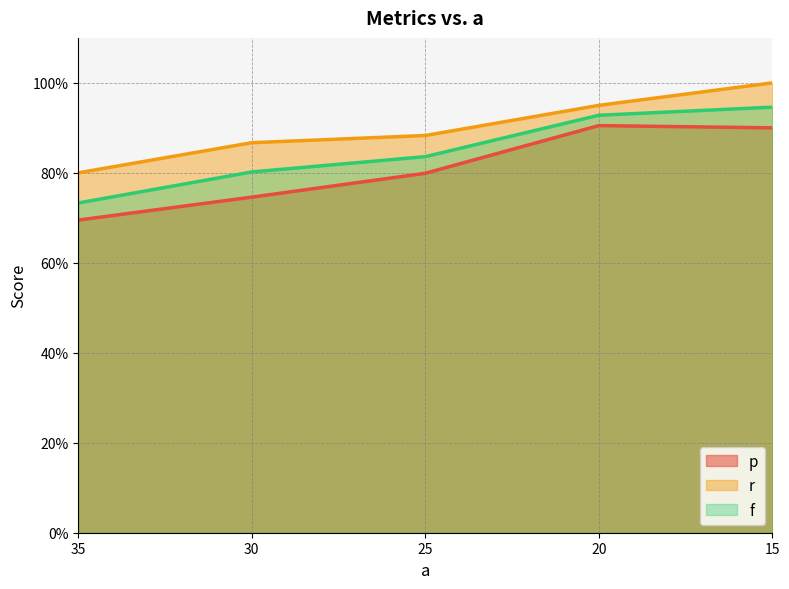

True or false: r and f intersect in this chart.

False